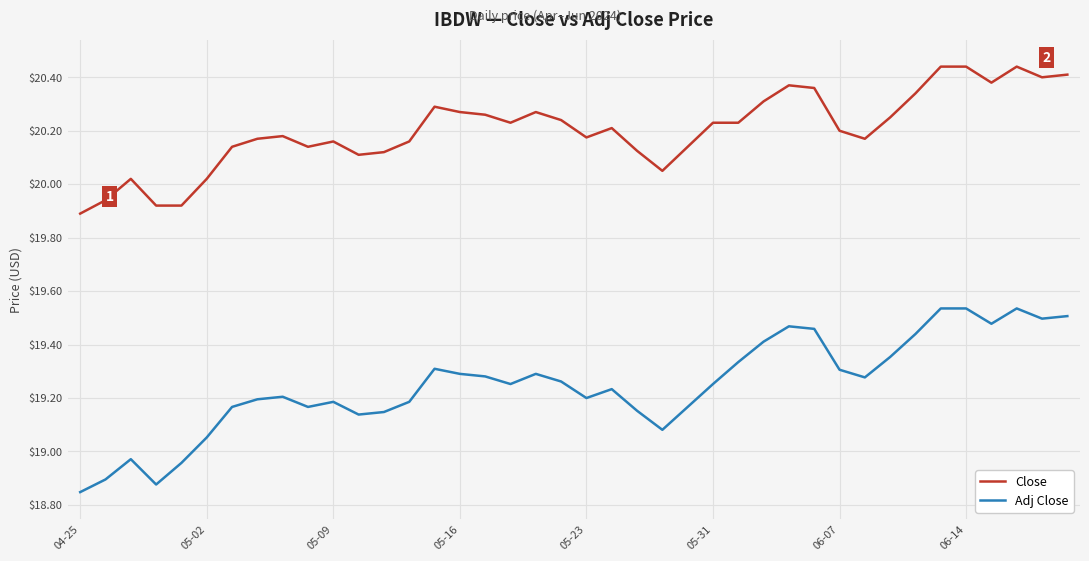

True or false: Adj Close and Close cross at least once.

False